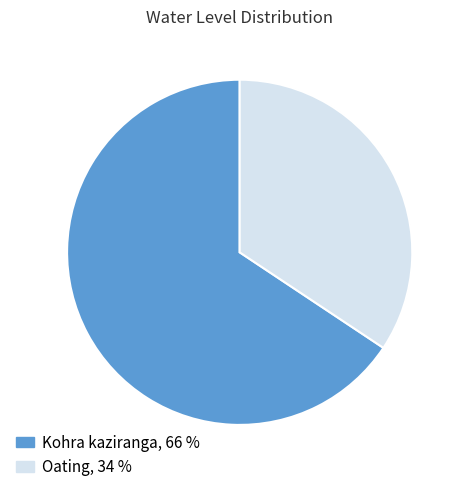

Rank the categories by value from highest to lowest.

Kohra kaziranga, Oating